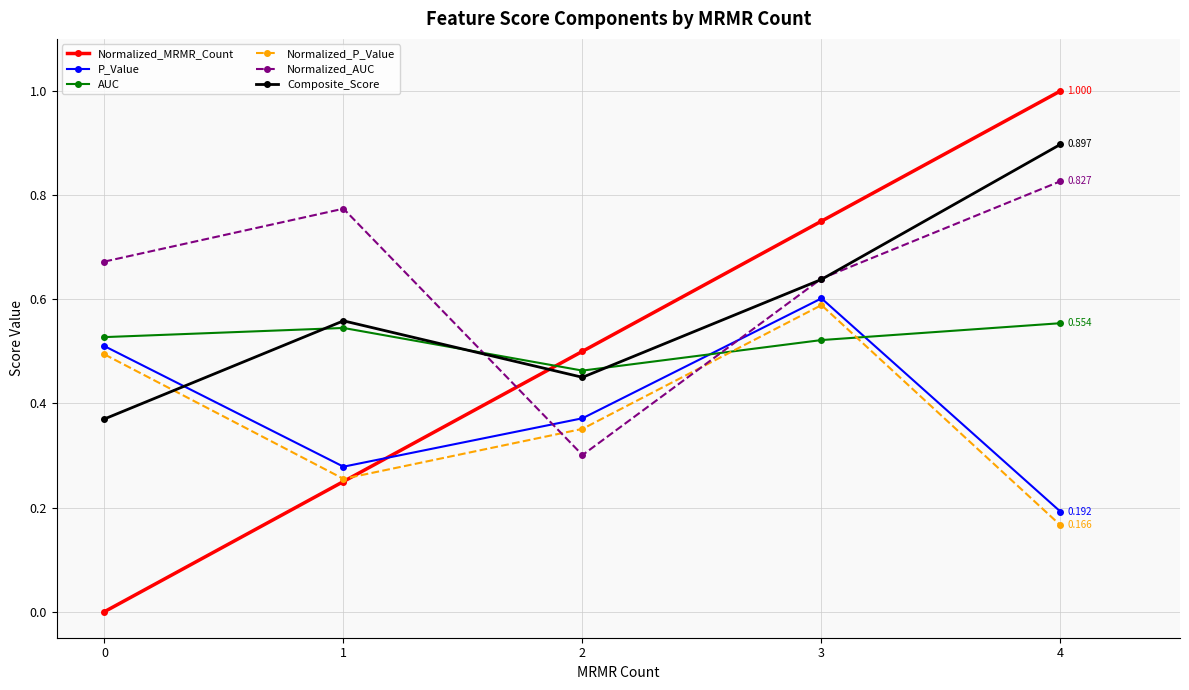

What is the maximum value shown in the chart?

1.0